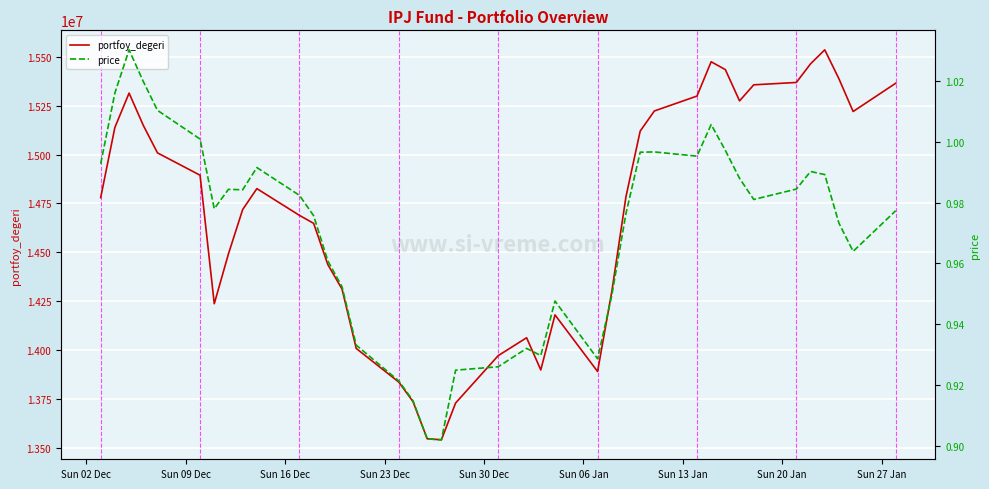

At how many categories does at least one series exceed 7768862?

40